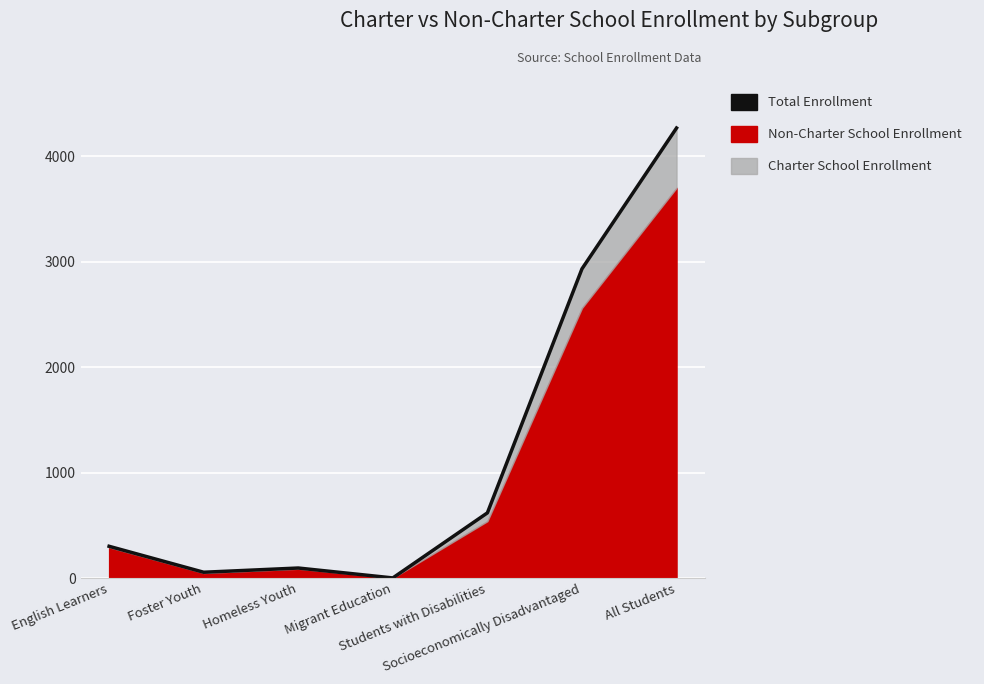

Which label corresponds to the largest value in the chart?

All Students